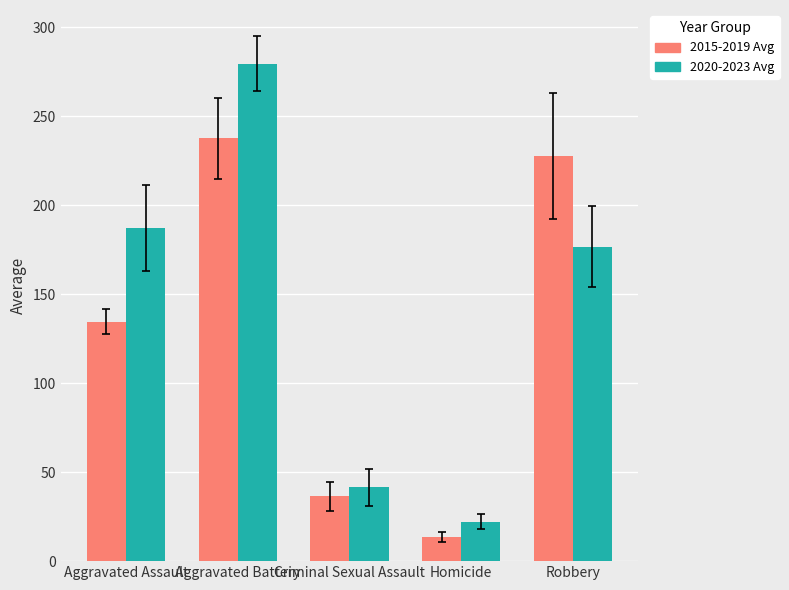

What is the total value across all series at Aggravated Assault?

321.6